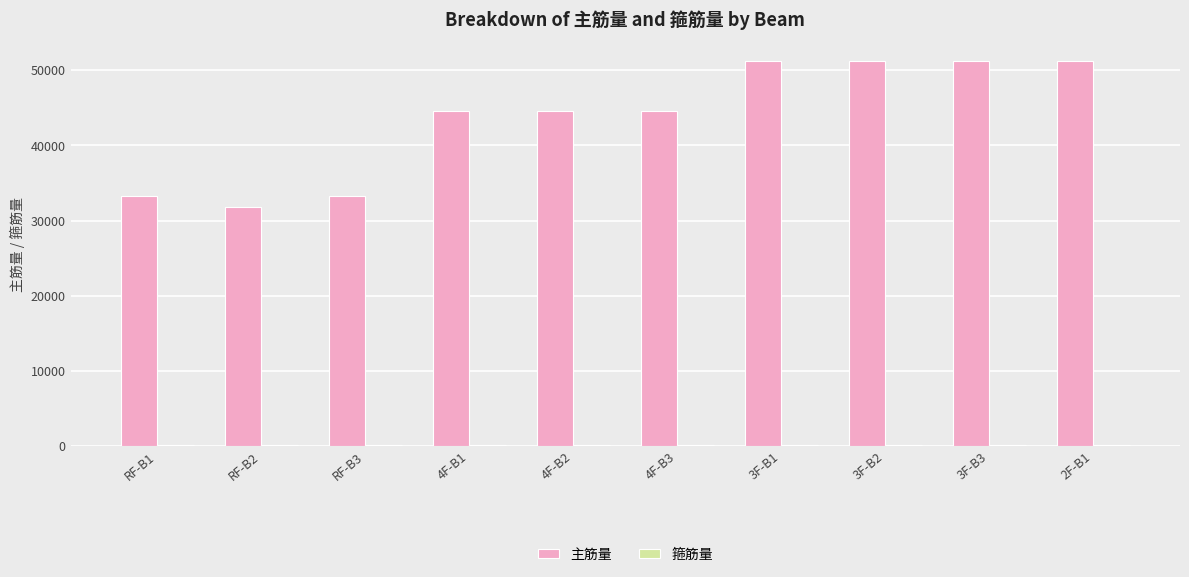

Which series has the largest total across all categories?

主筋量